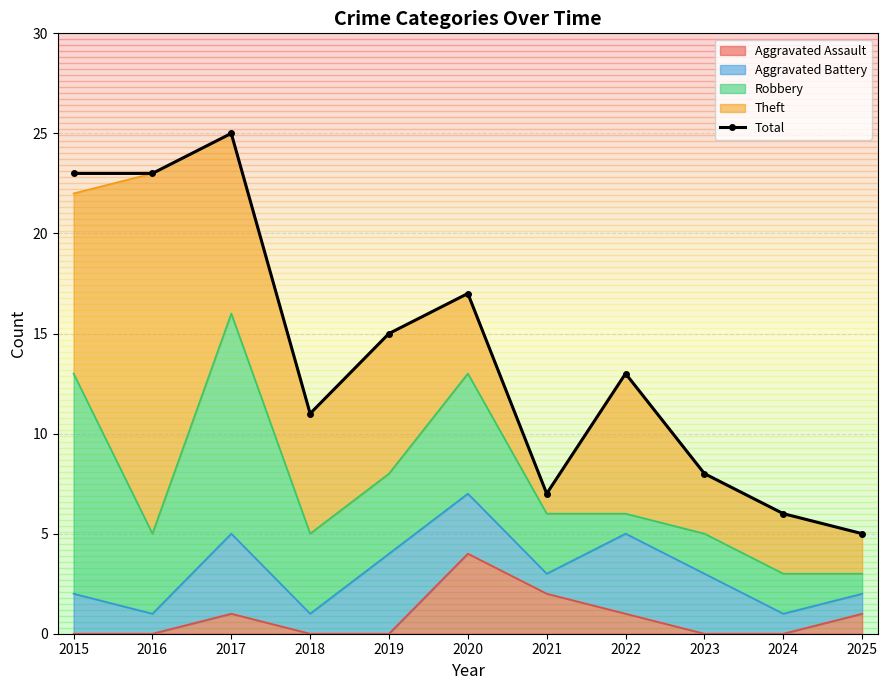

At which category does the chart reach its peak across all series?

2017